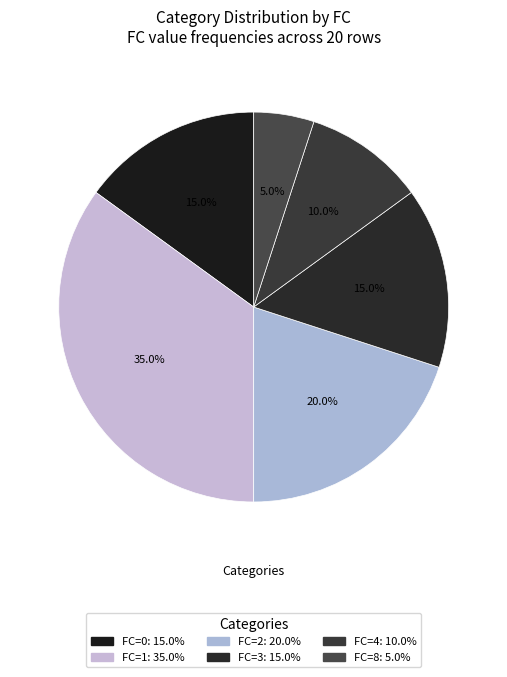

Does FC=3 account for over 50% of the chart?

No